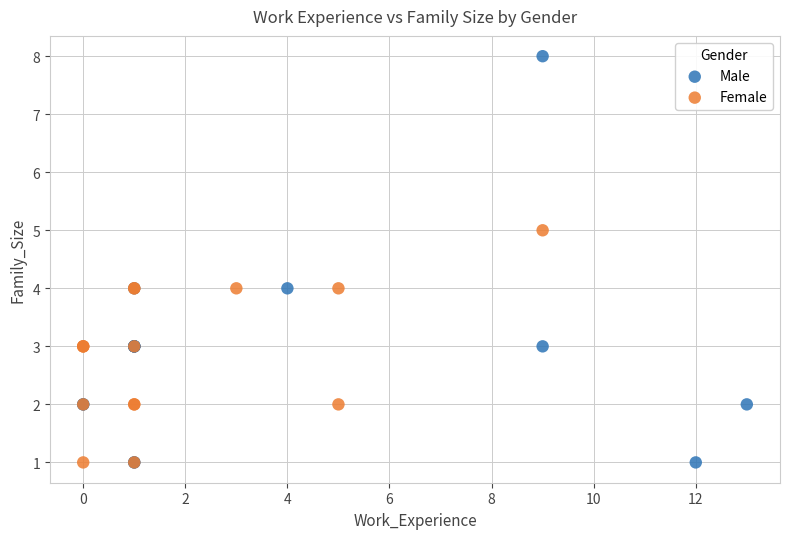

Which series has the widest spread of Y values?

Male